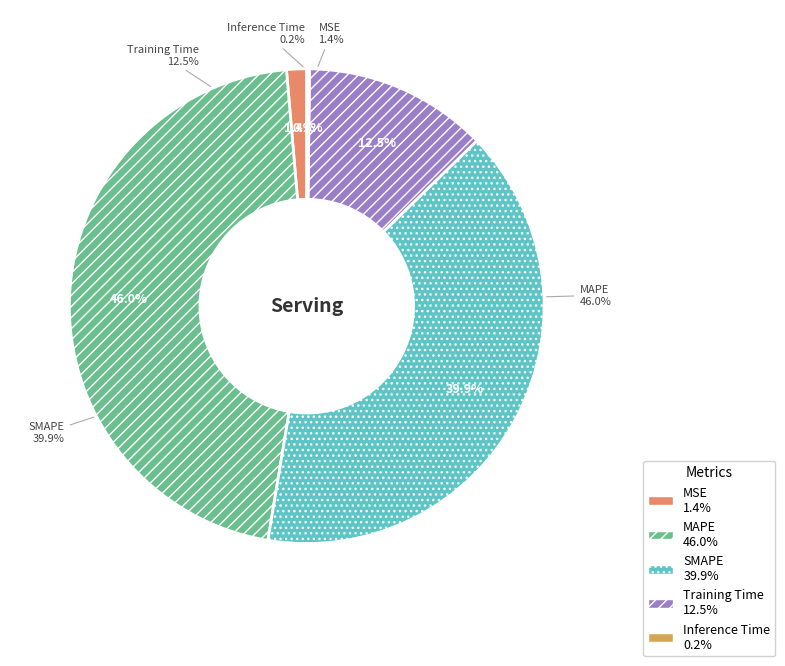

How many slices are in this pie chart?

5